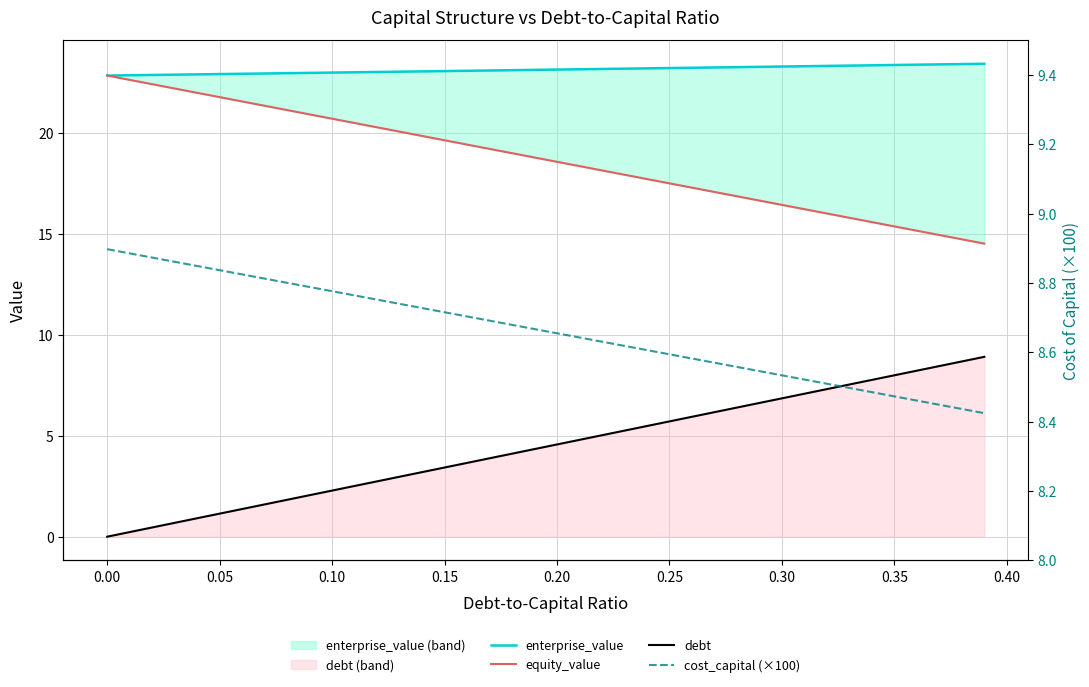

True or false: debt and equity_value cross at least once.

False